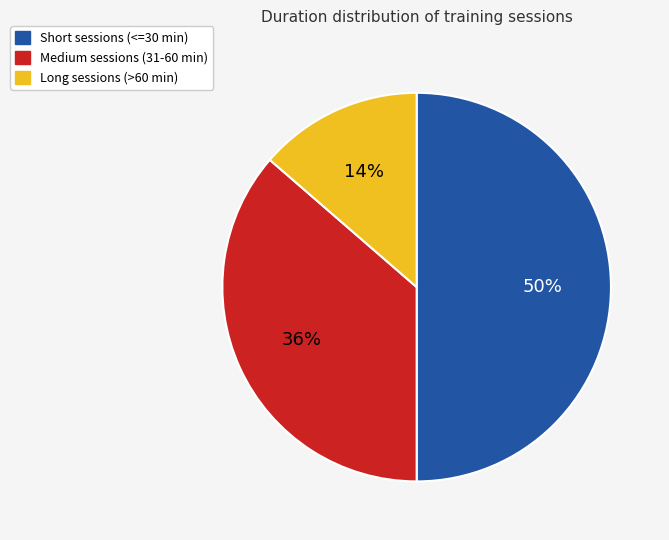

To the nearest percent, what is the average slice percentage?

33%